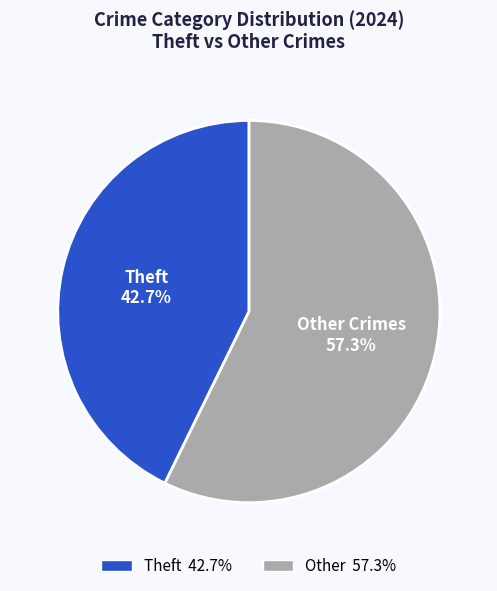

What is the smallest slice in the pie chart?

Theft